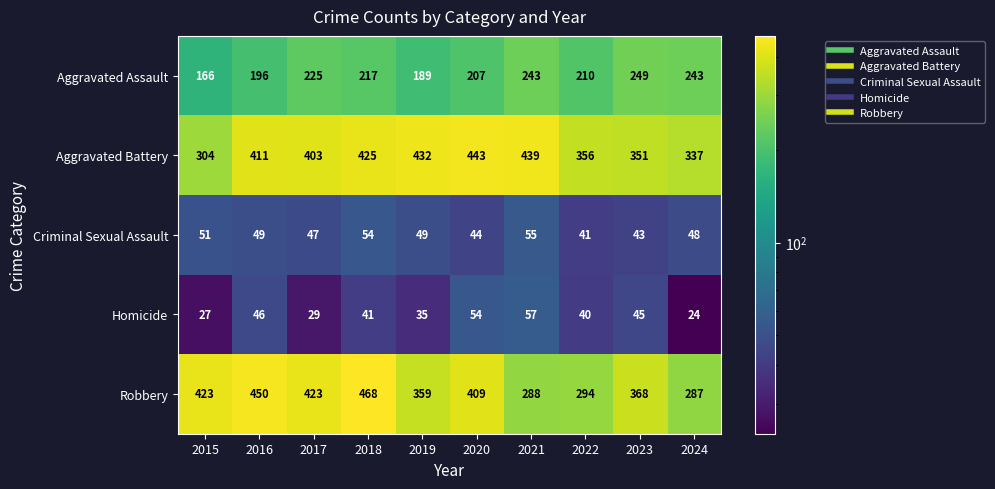

Where is Criminal Sexual Assault nearest to the value 48?

2024